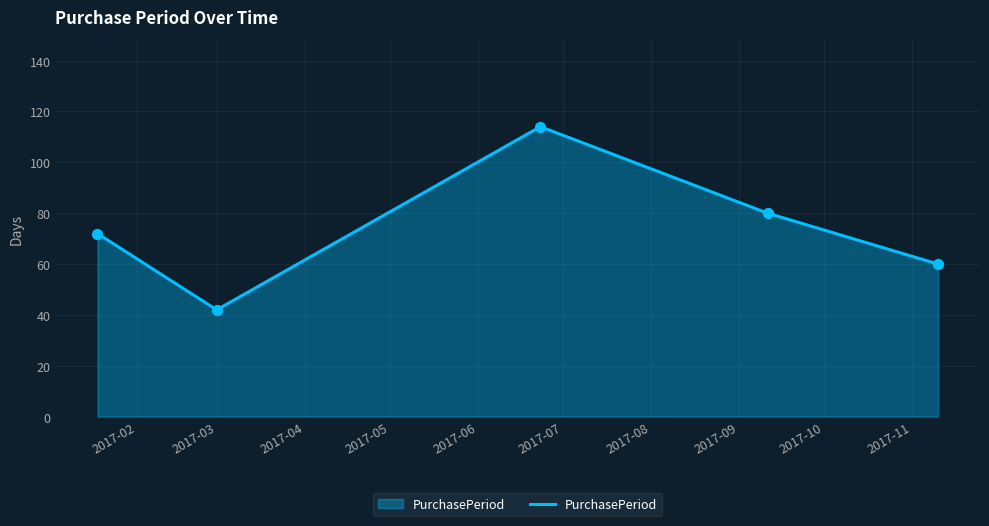

What is the sum of all values?

368